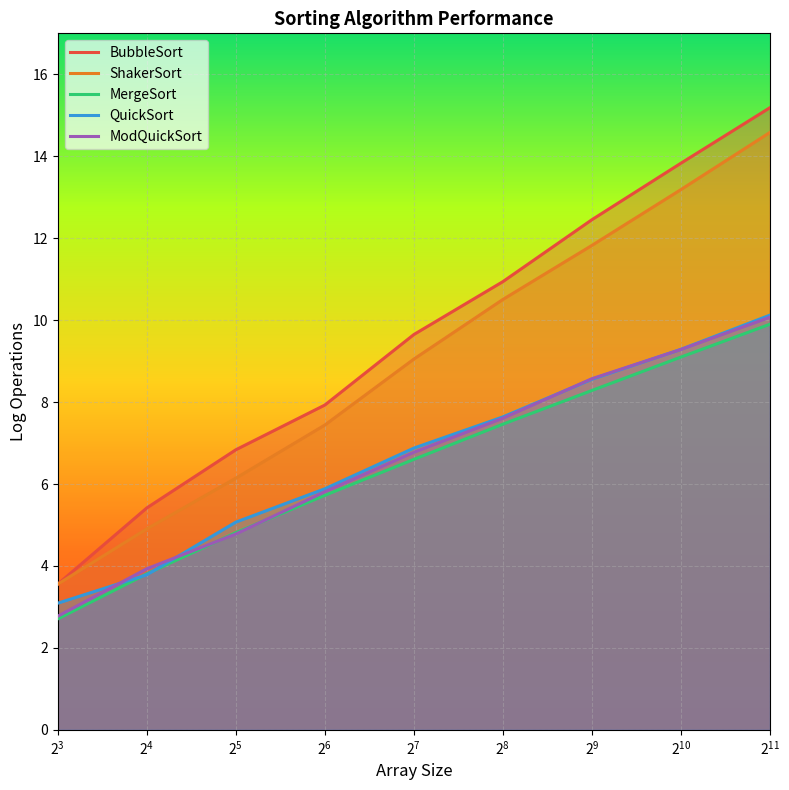

True or false: BubbleSort and ModQuickSort intersect in this chart.

False